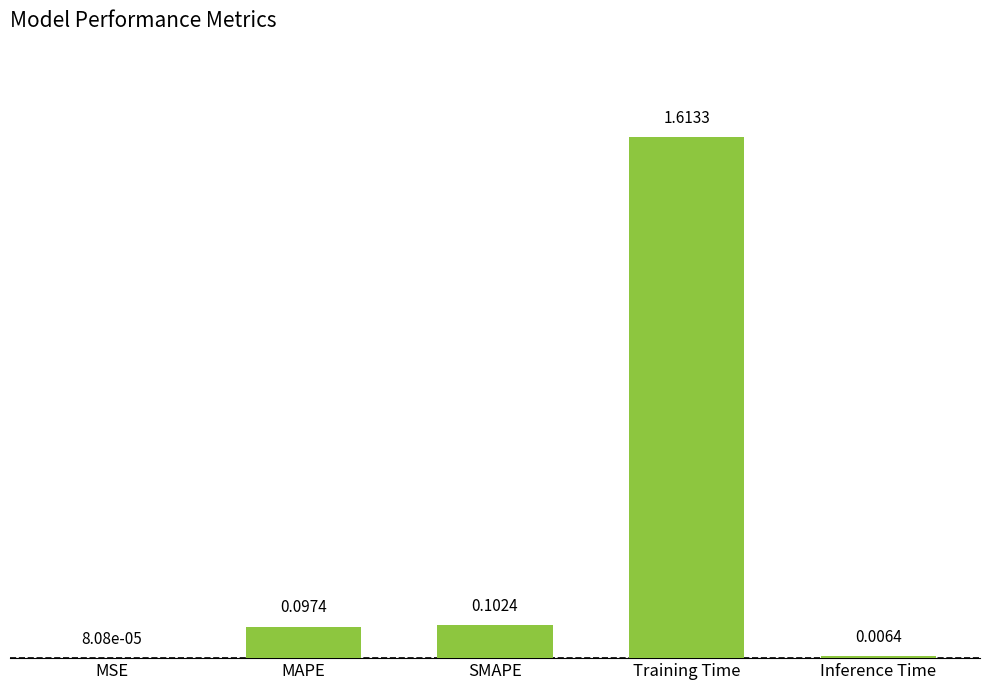

Which has a higher value, SMAPE or Inference Time?

SMAPE